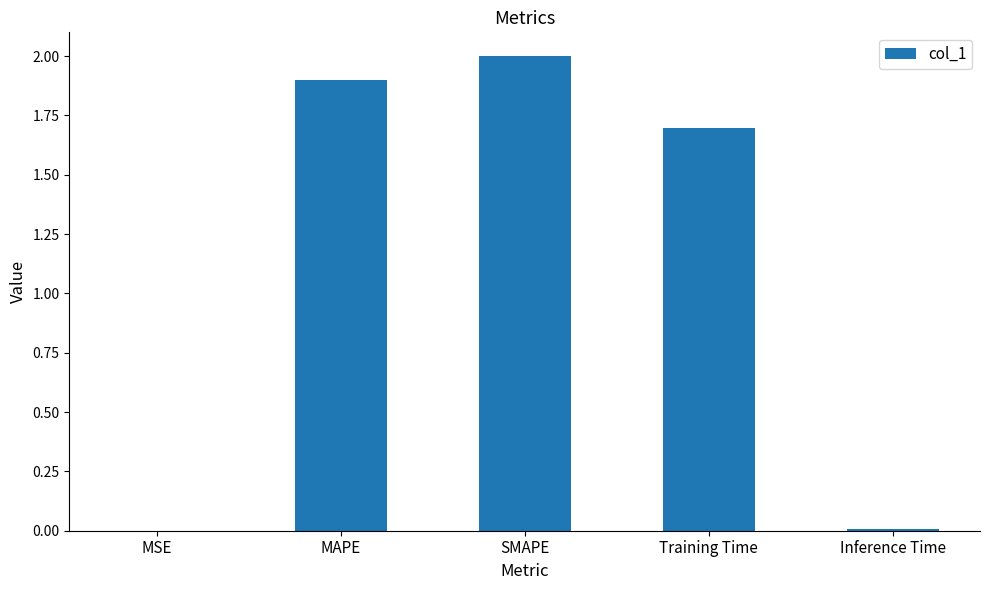

Is it true that the value at MSE is 0.0?

True